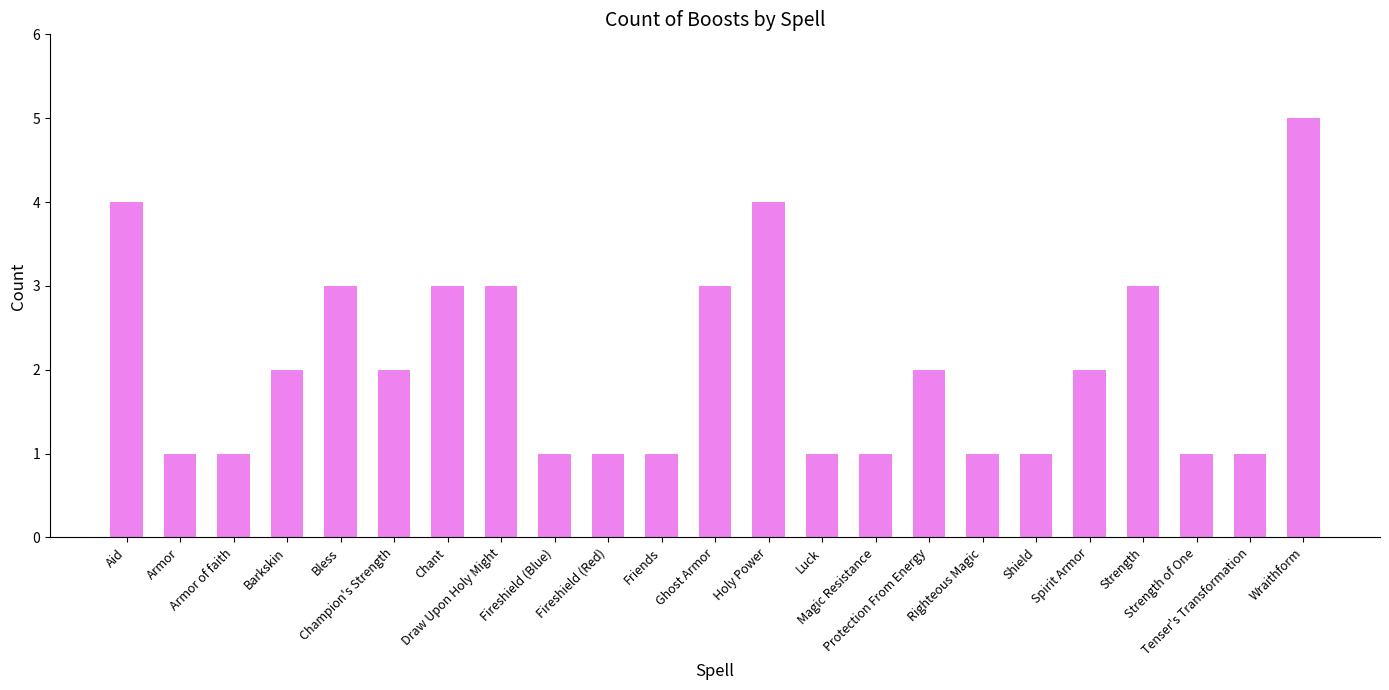

What is the value of the 15th bar from the left?

1